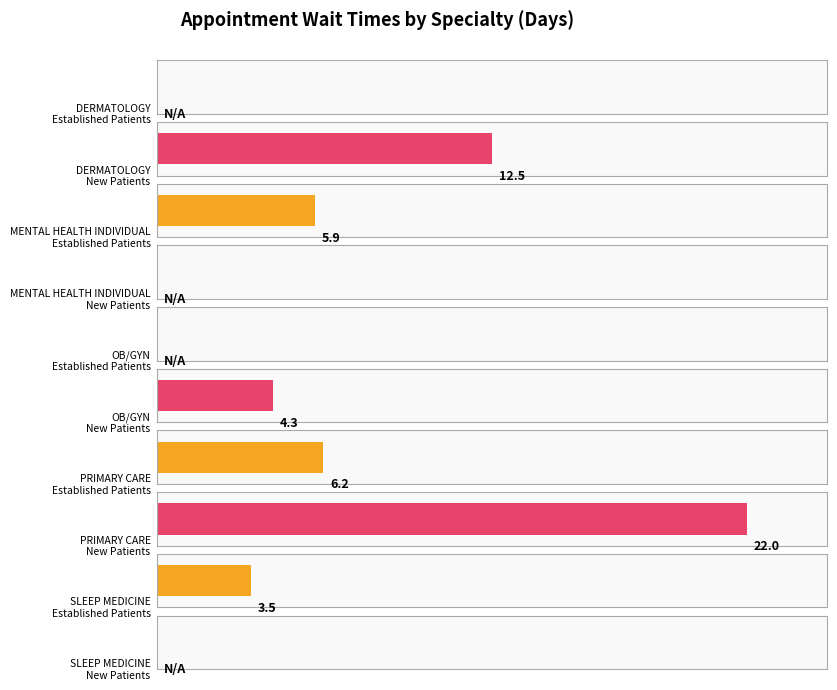

What is the average value of the NewPatients series?

7.8